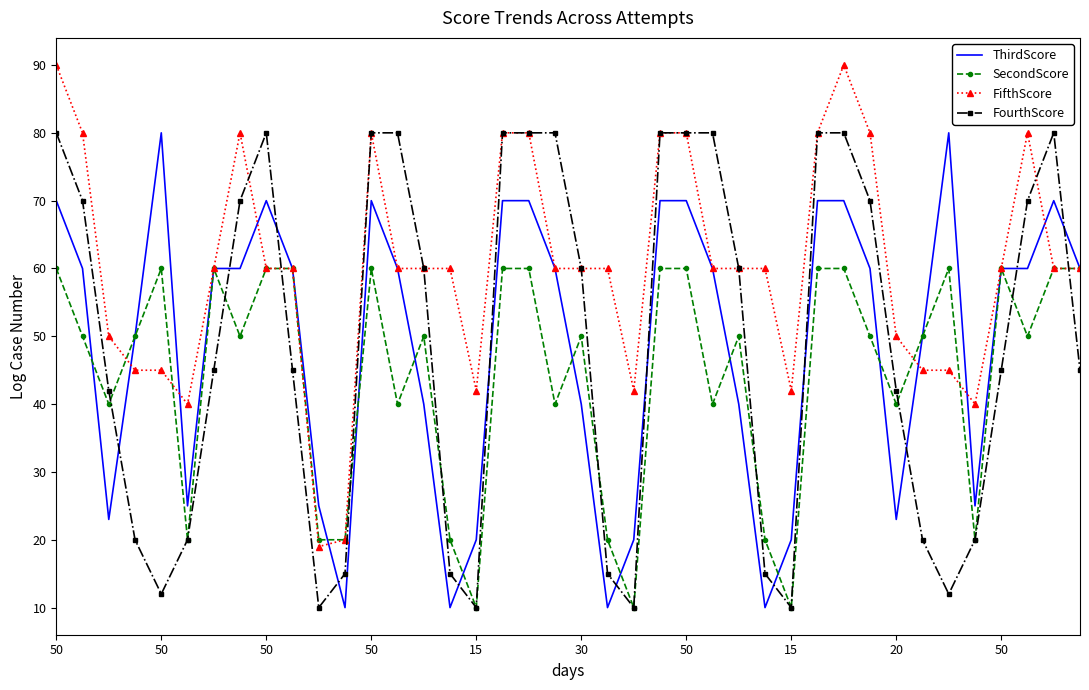

True or false: FourthScore and ThirdScore intersect in this chart.

True